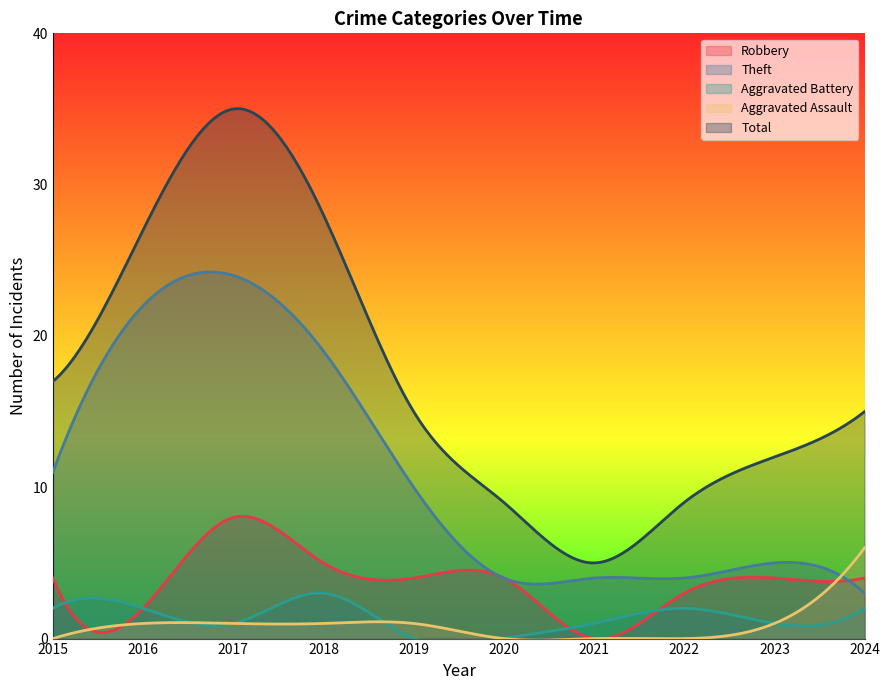

What is the spread (max minus min) of values at 2020?

9